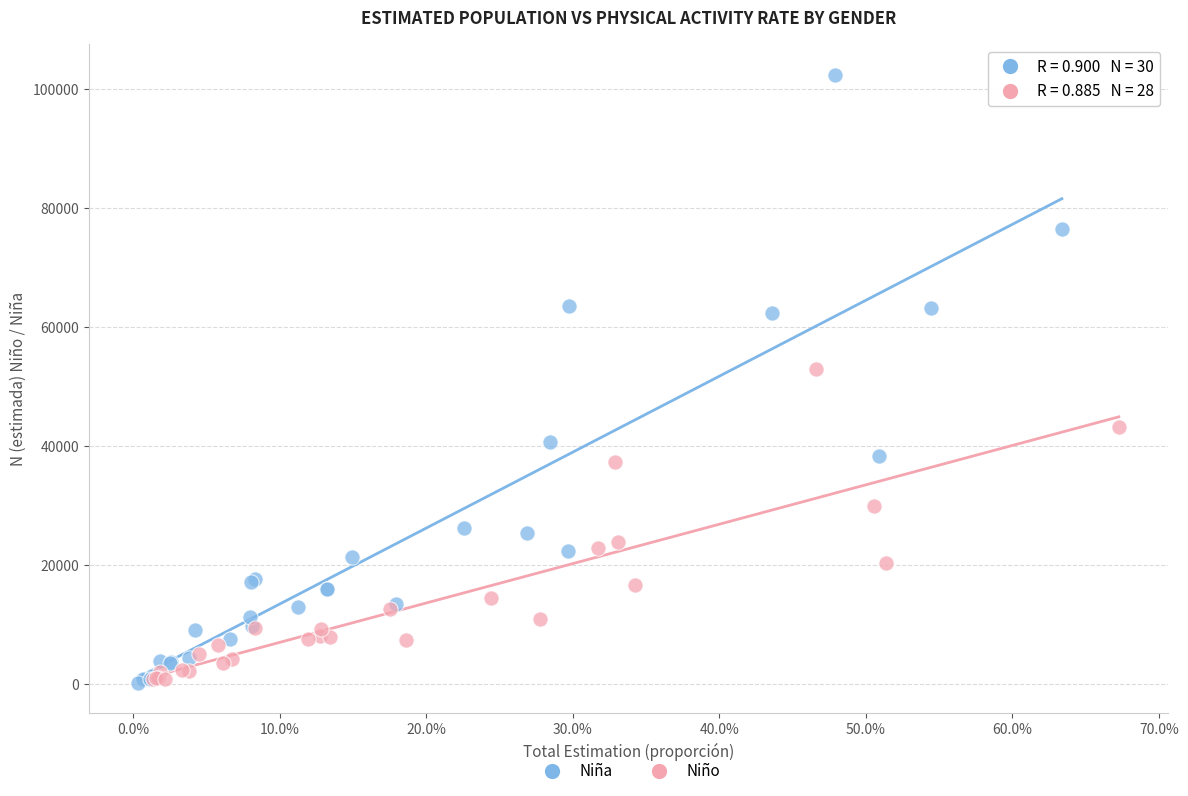

Which series has the widest spread of Y values?

Niña